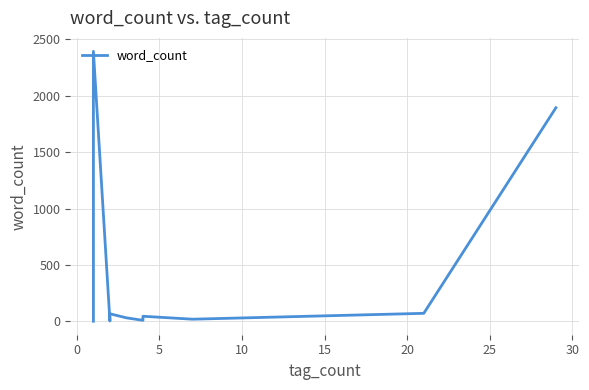

How many lines are shown in the chart?

1